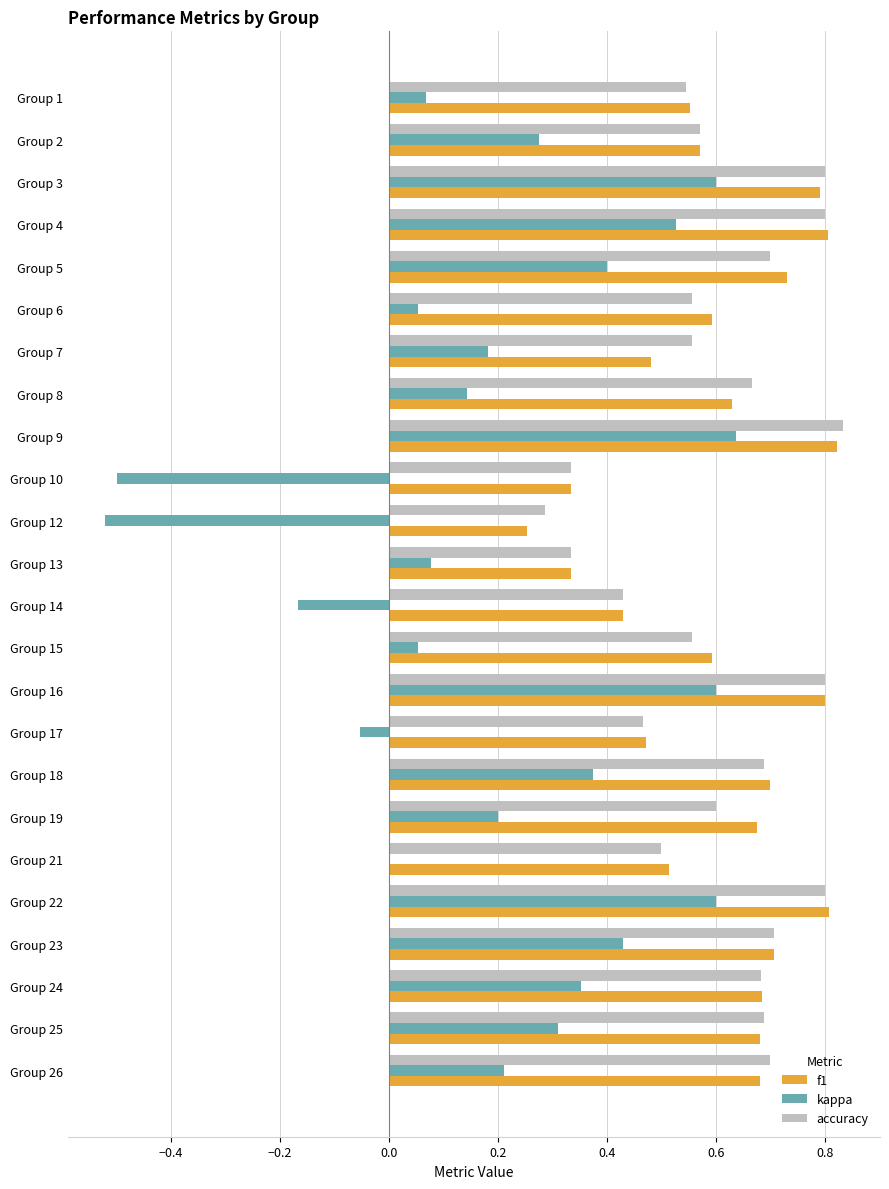

How many data points does each series have?

24